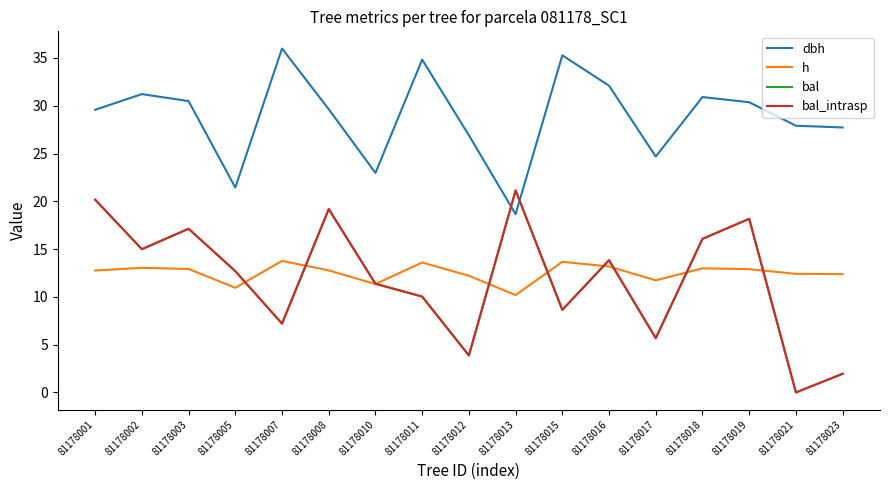

Is this an area chart (filled region under the line)?

No